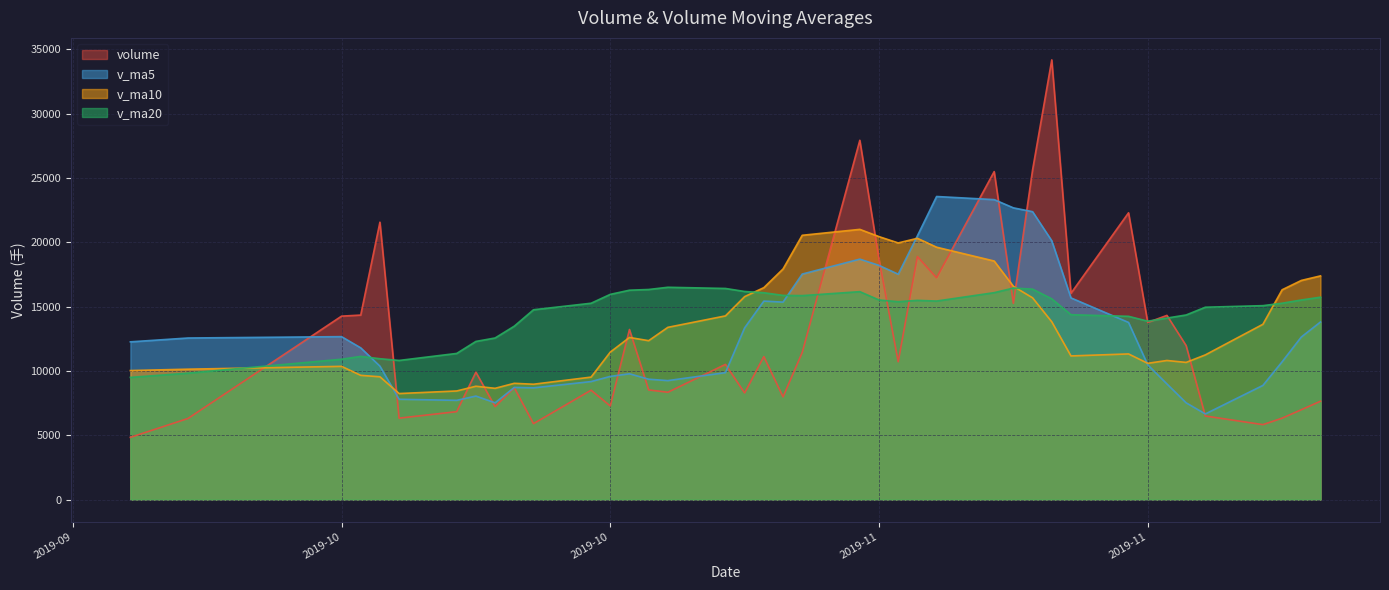

True or false: v_ma10 and v_ma20 intersect in this chart.

True